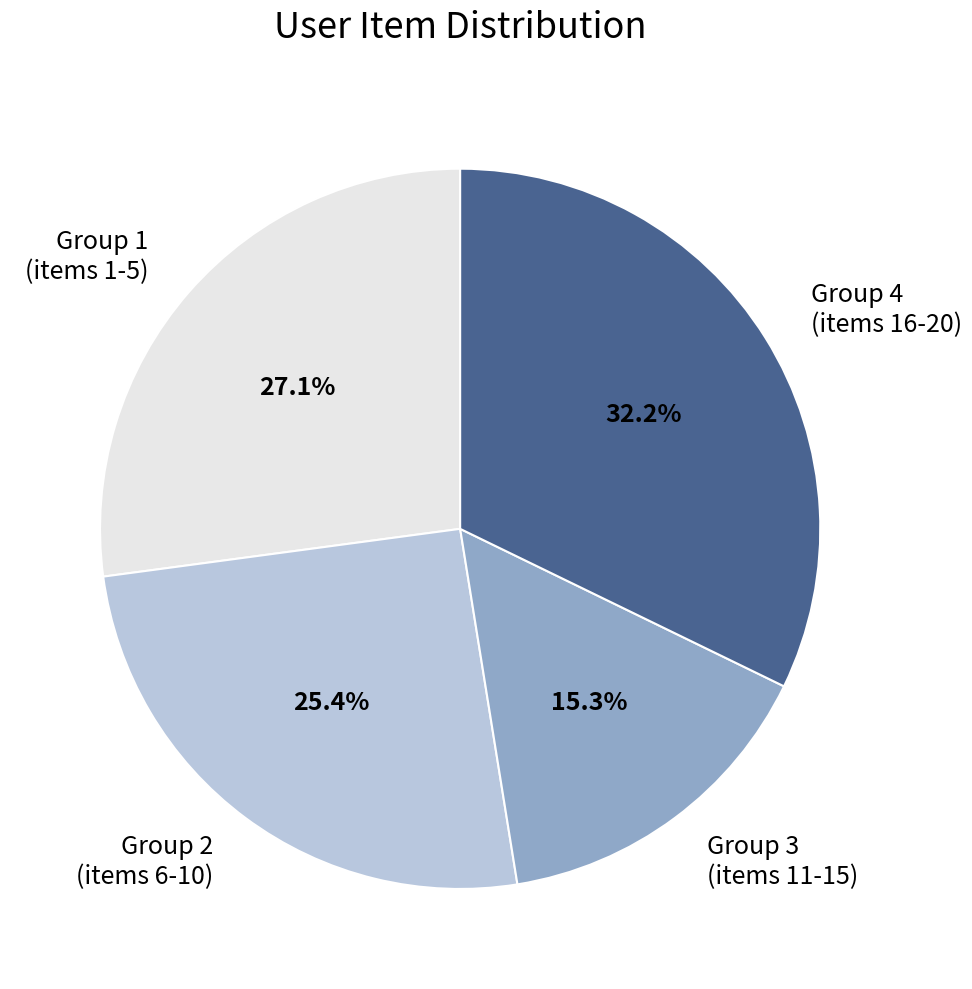

Do Group 1 (items 1-5) and Group 4 (items 16-20) together represent more than half of the pie?

Yes